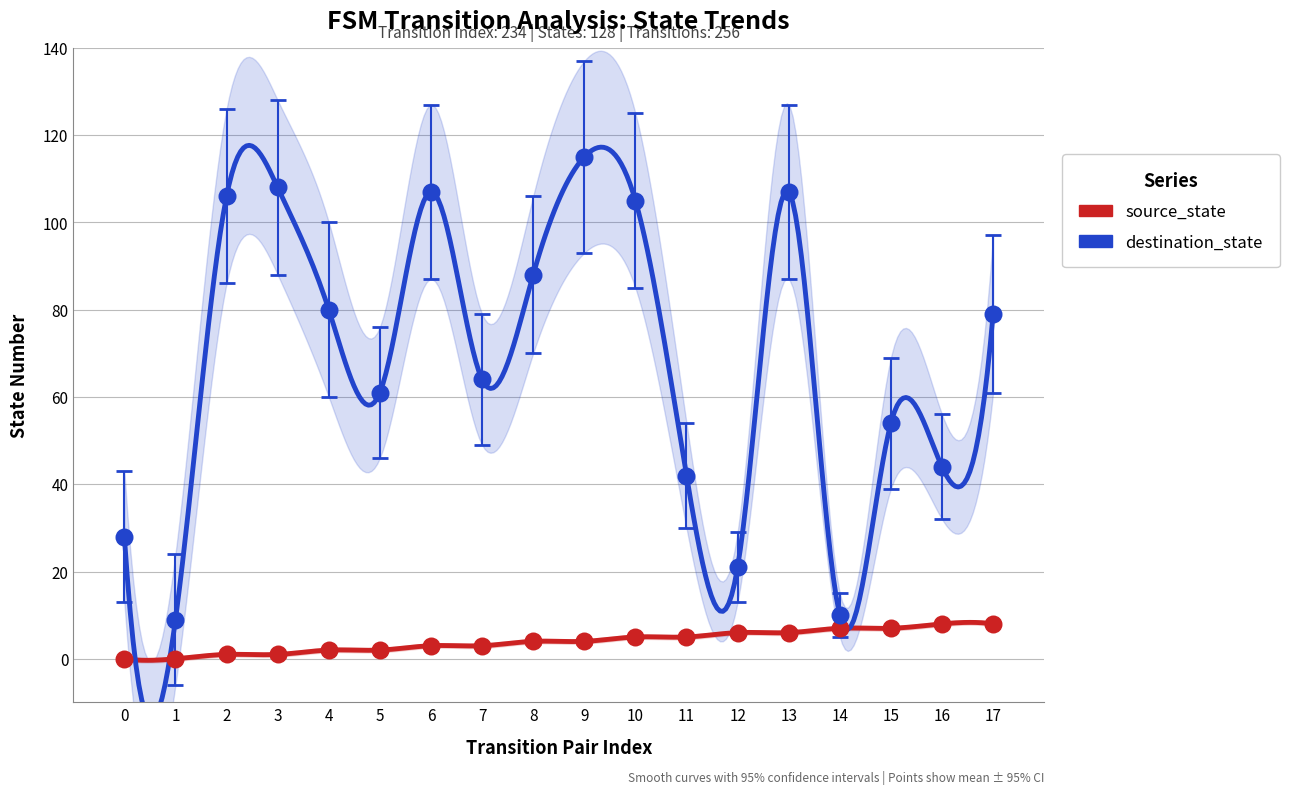

Which series reaches the maximum Y coordinate?

destination_state